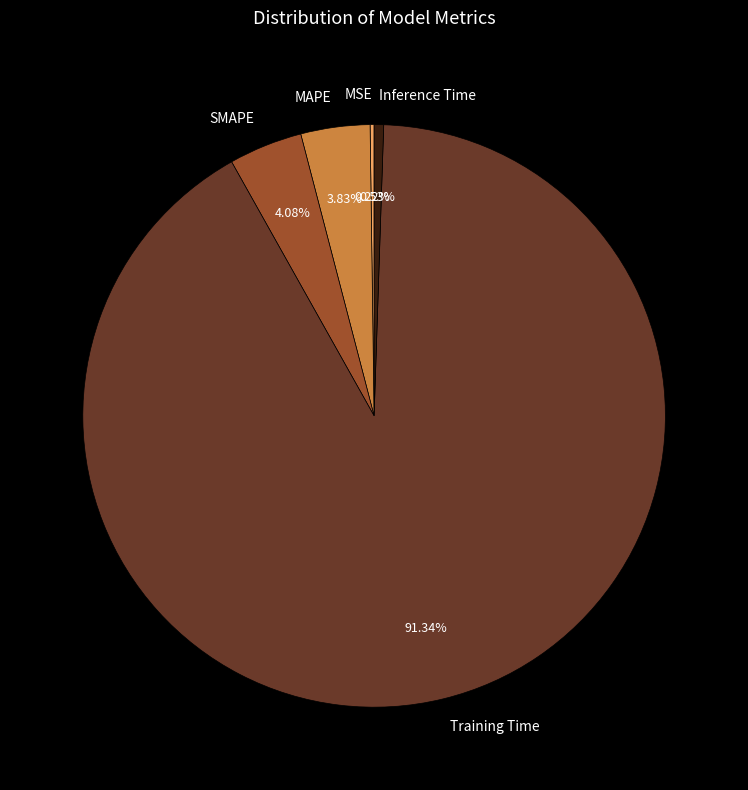

Which slice is the largest?

Training Time